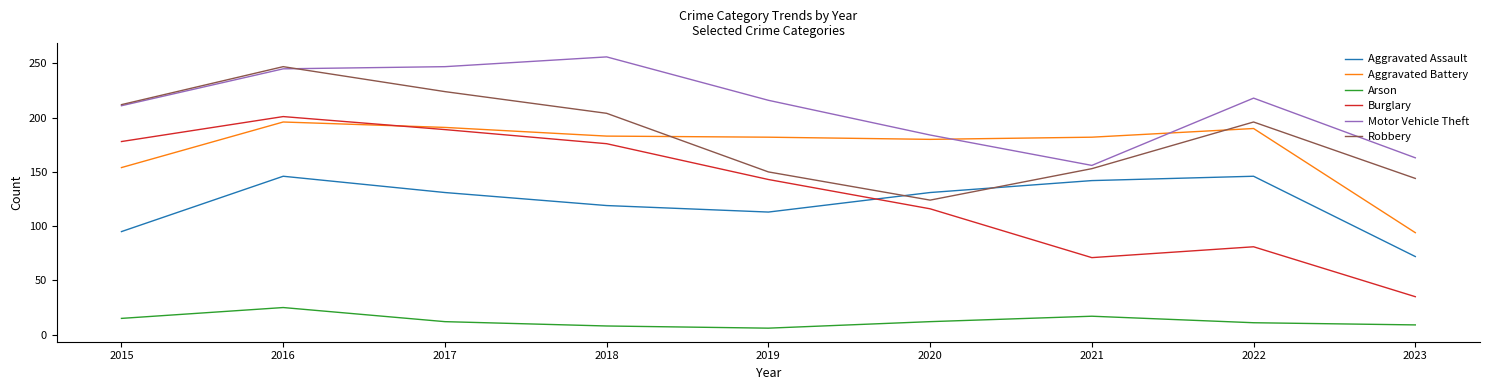

Is the value of Motor Vehicle Theft at 2019 greater than the value of Arson at 2023?

Yes